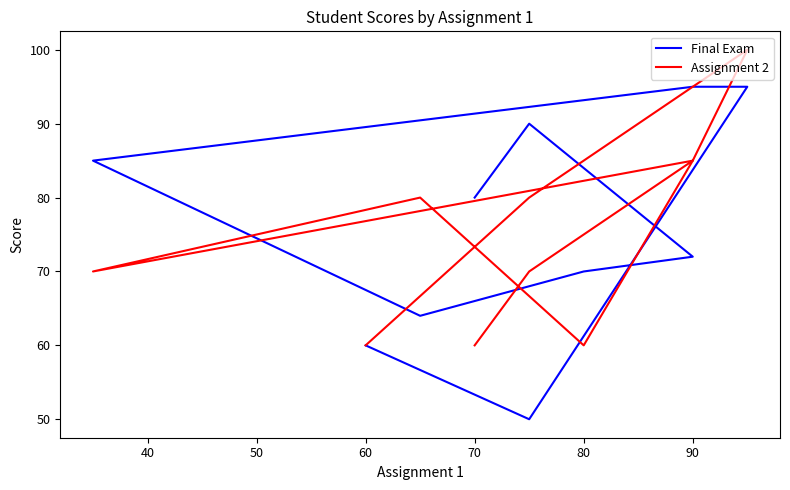

In Final Exam, how many points are lower than both neighbors (excluding endpoints)?

2